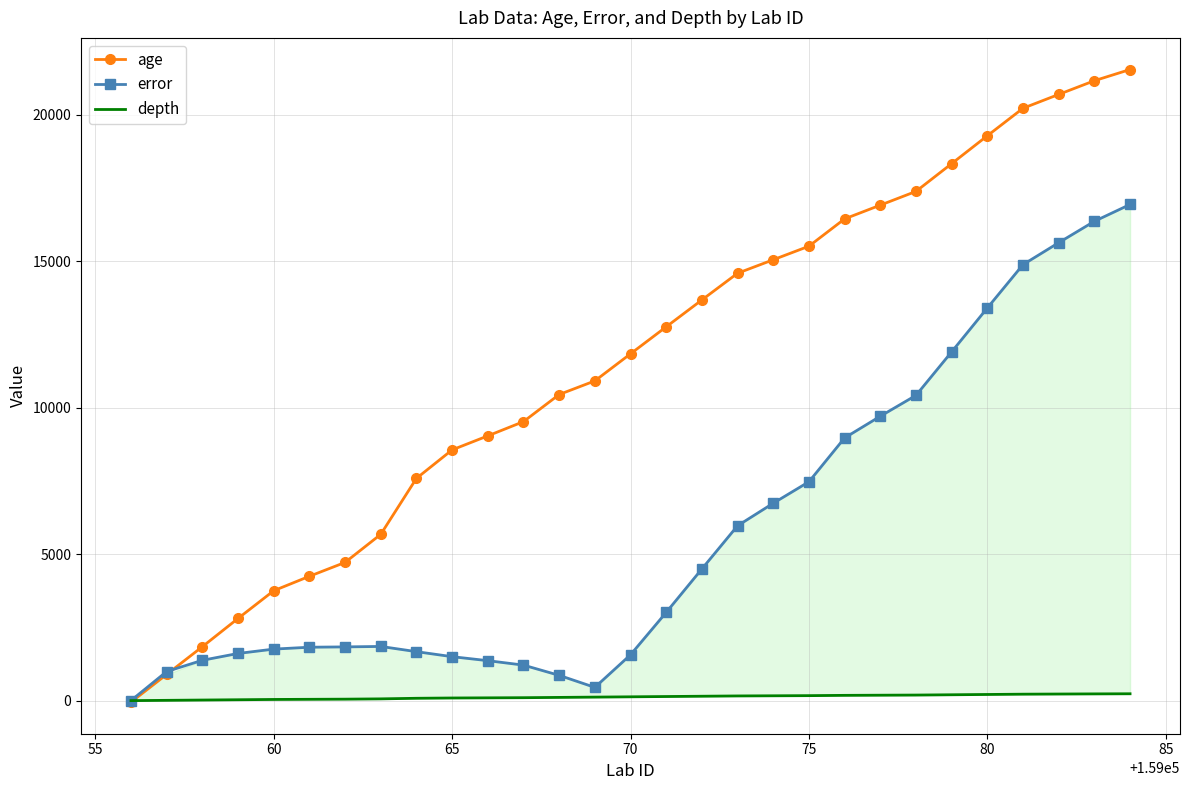

Is it true that depth equals 259.0 at 20?

False